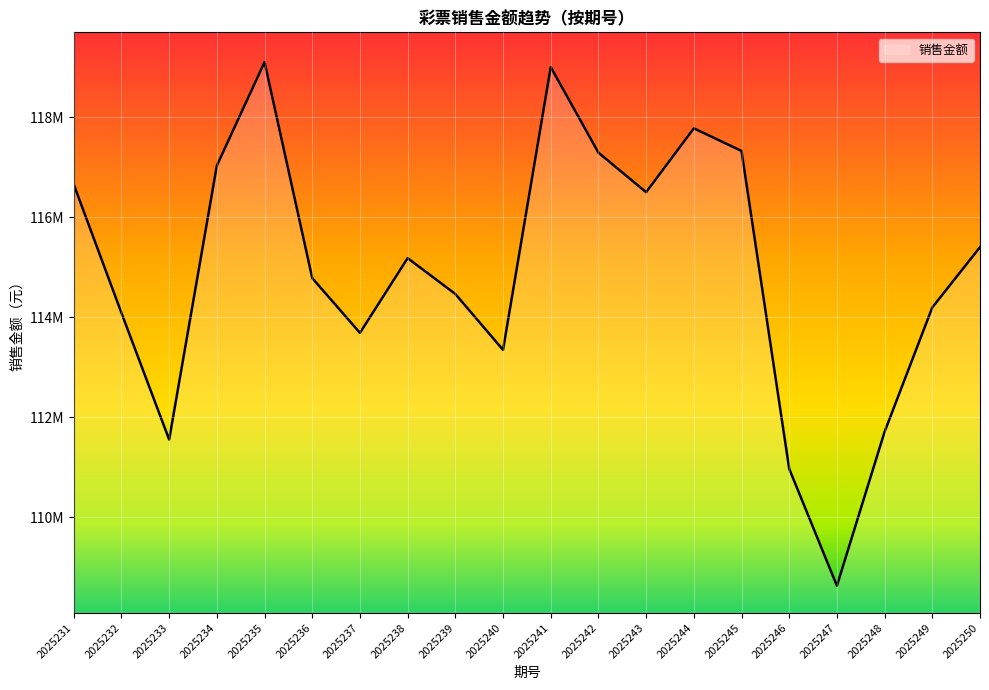

Does the chart have visible grid lines?

Yes